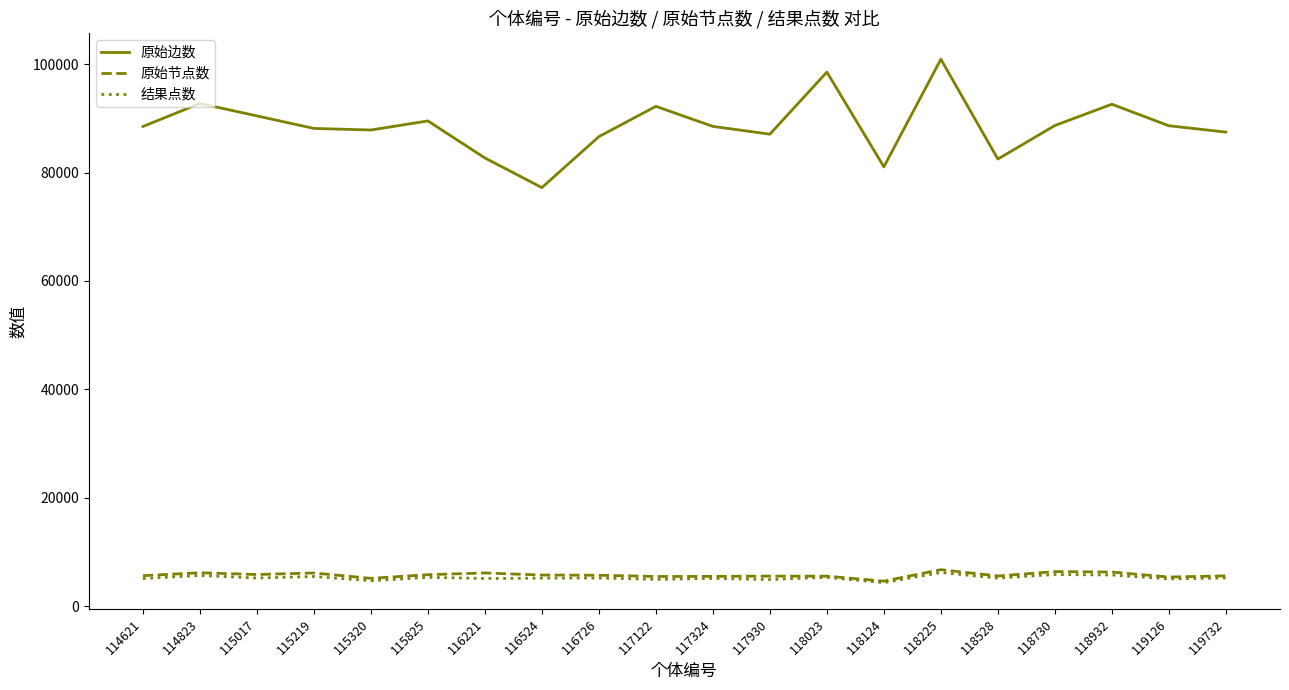

What is the spread (max minus min) of values at 118124?

76745